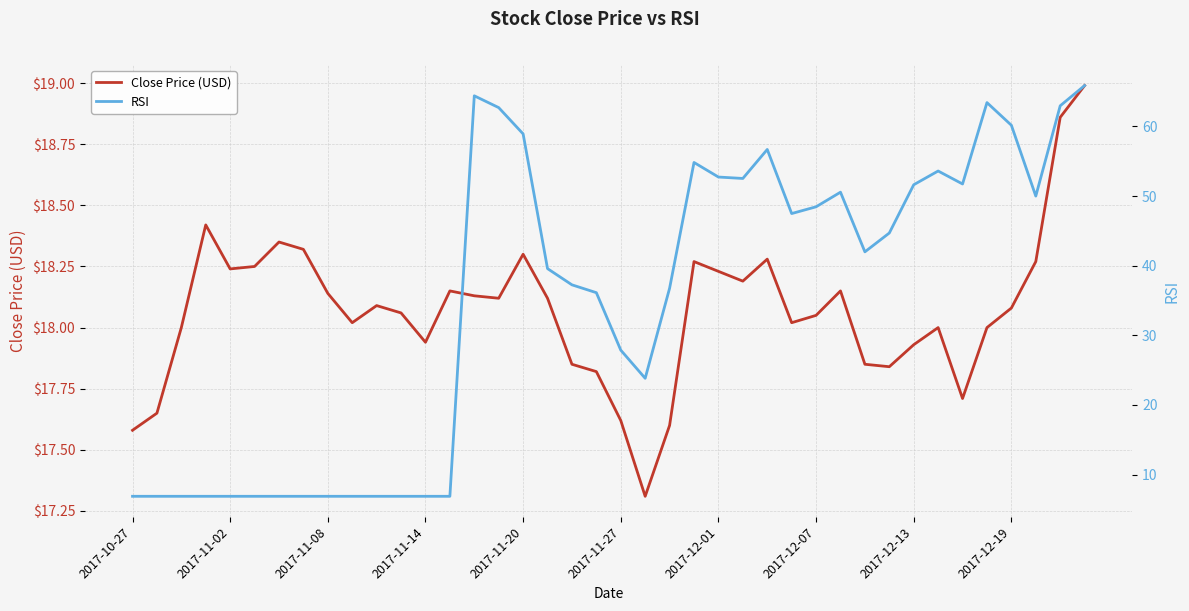

In Close Price (USD), how many points are lower than both neighbors (excluding endpoints)?

9